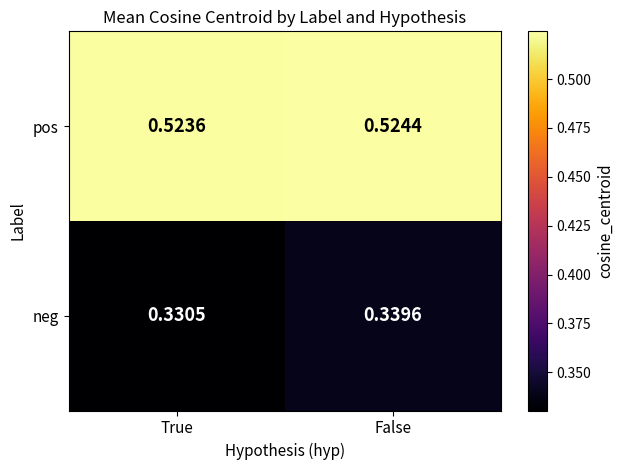

Which series has the largest range (max minus min)?

neg